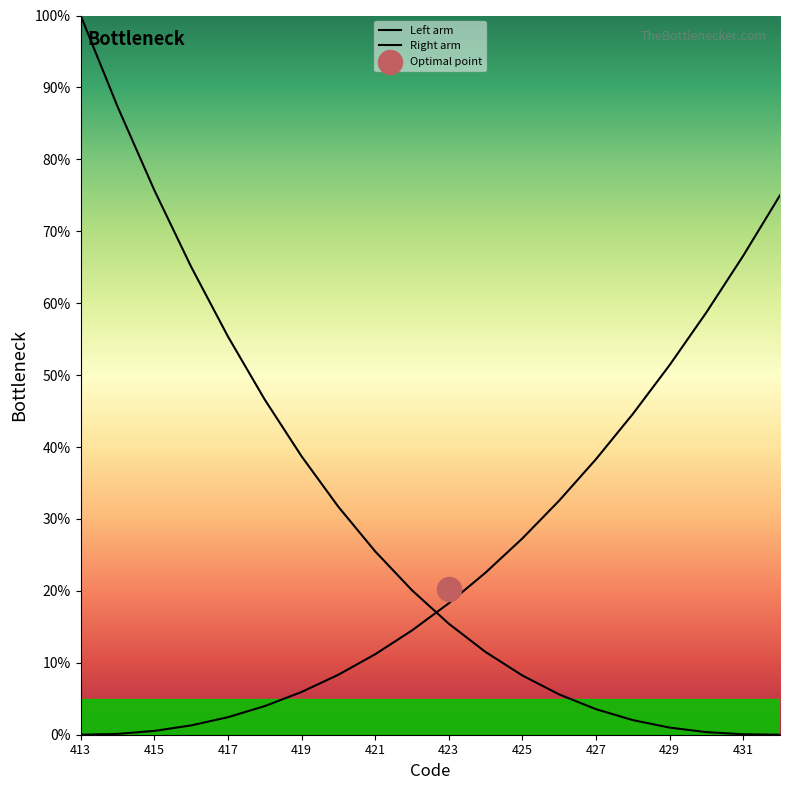

What are all the series names shown in the legend?

Left arm, Right arm